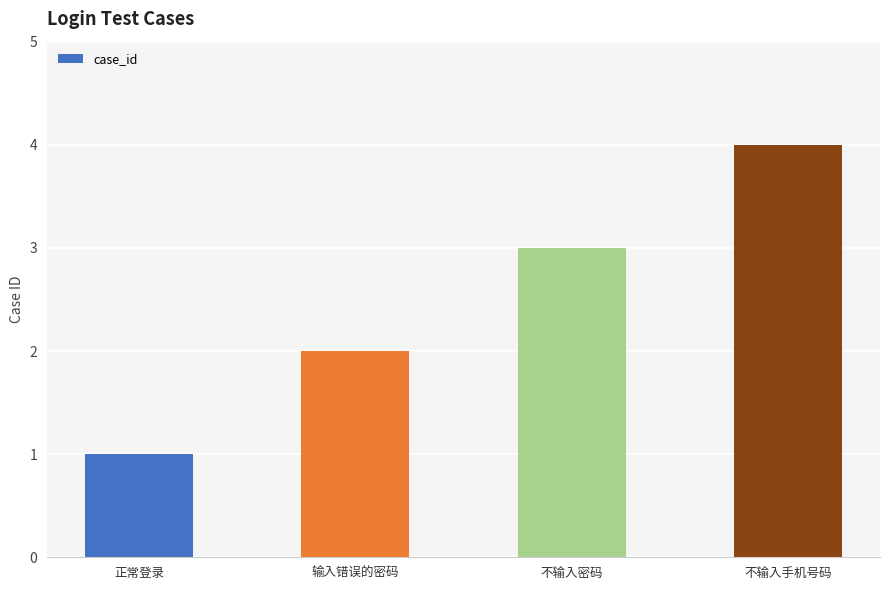

Rank the categories by value from highest to lowest.

不输入手机号码, 不输入密码, 输入错误的密码, 正常登录